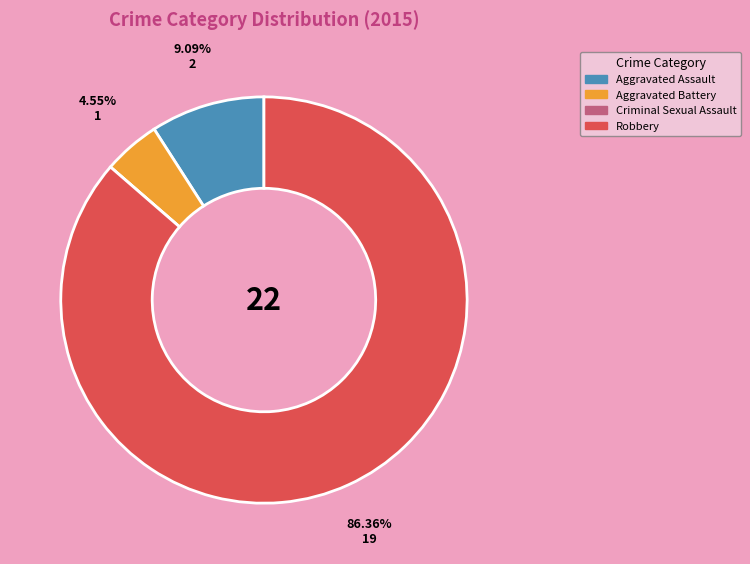

Which category has the biggest portion of the pie?

Robbery